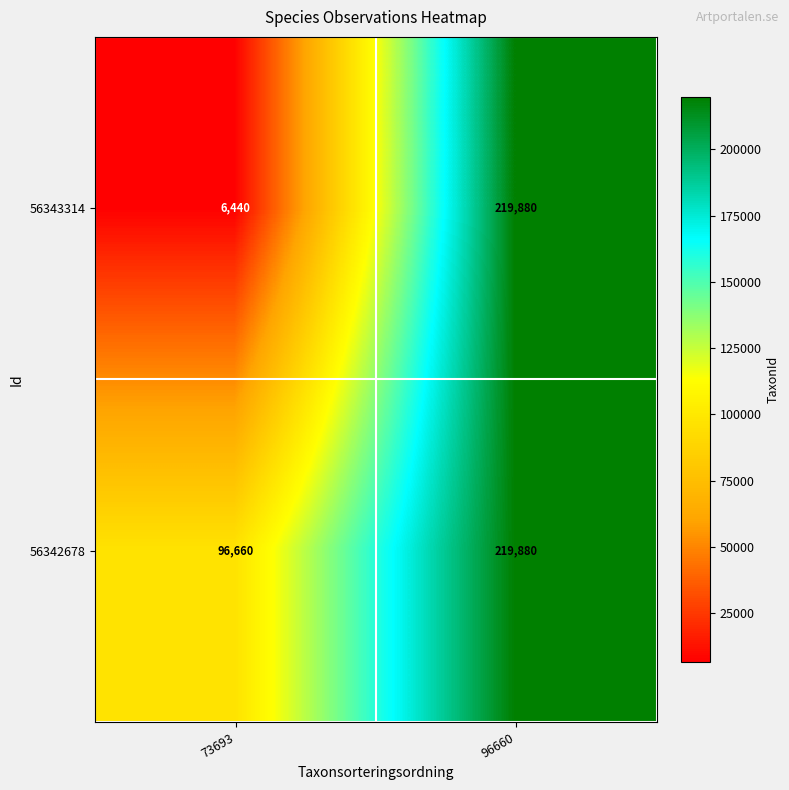

Reading left to right, transcribe all the data shown in this chart.

56343314: 6440	219880
56342678: 96660	219880